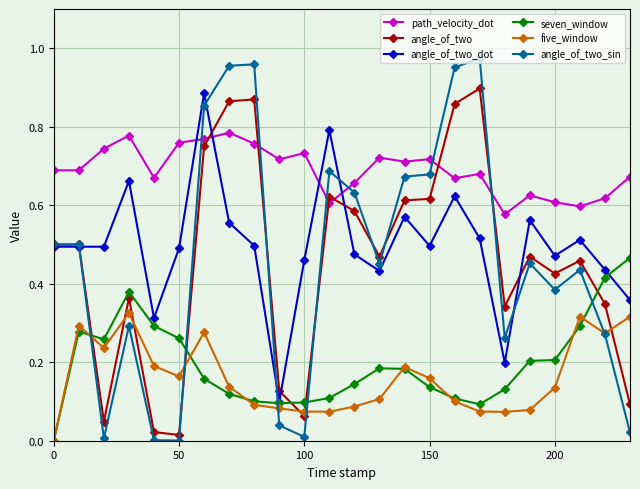

Is this an area chart (filled region under the line)?

No